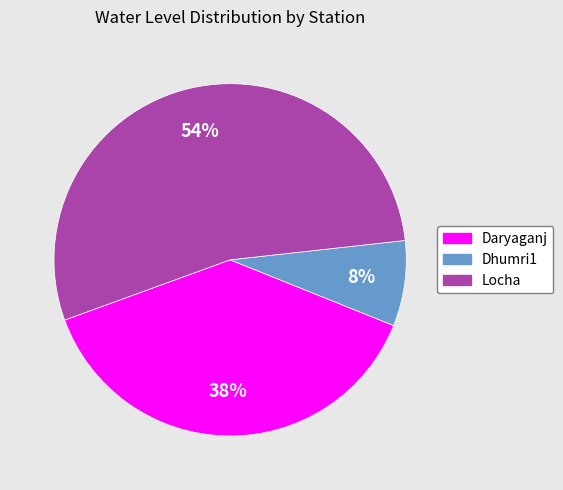

Combined, do Dhumri1 and Daryaganj account for over 50%?

No